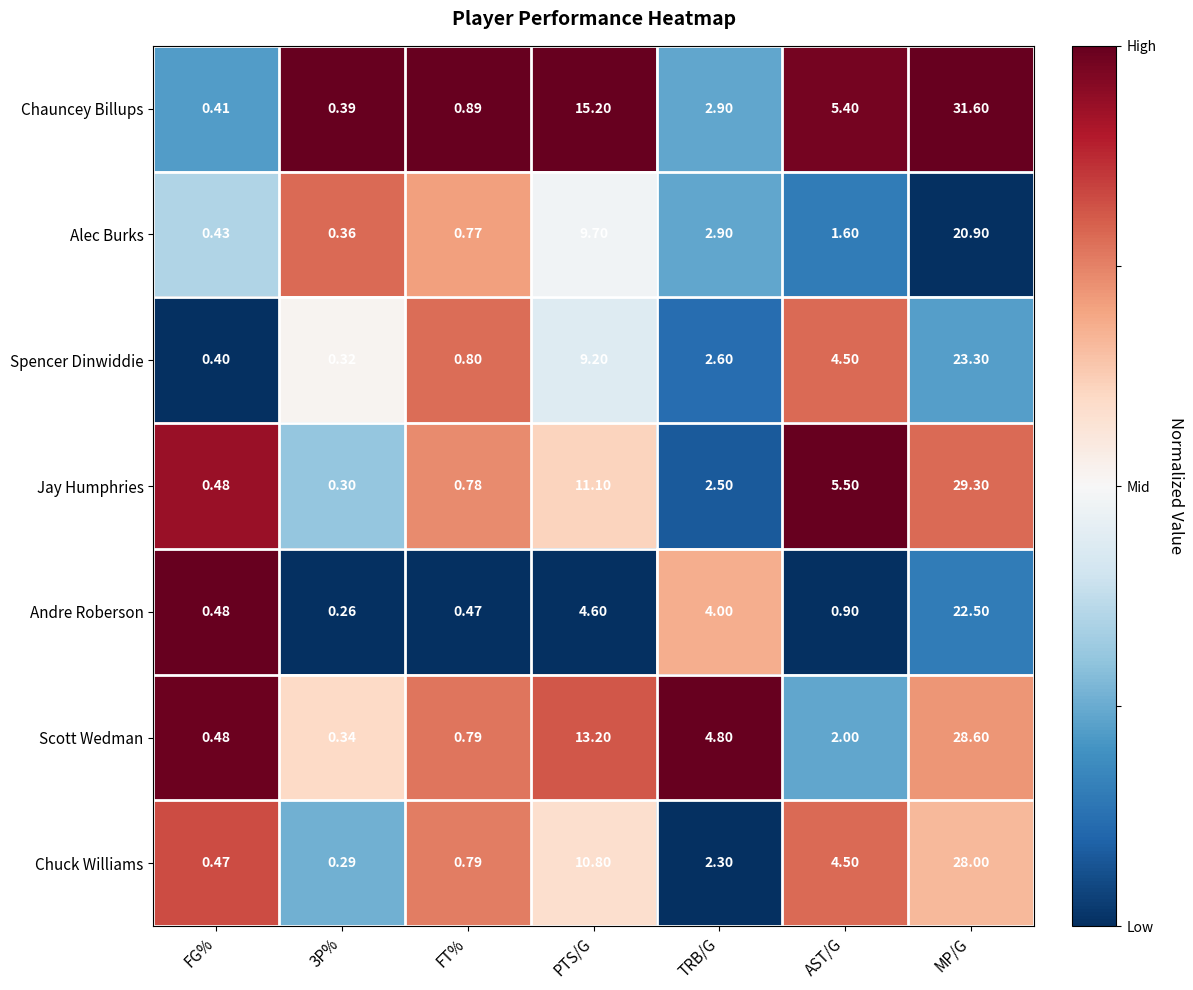

Which series has the largest range (max minus min)?

Chauncey Billups